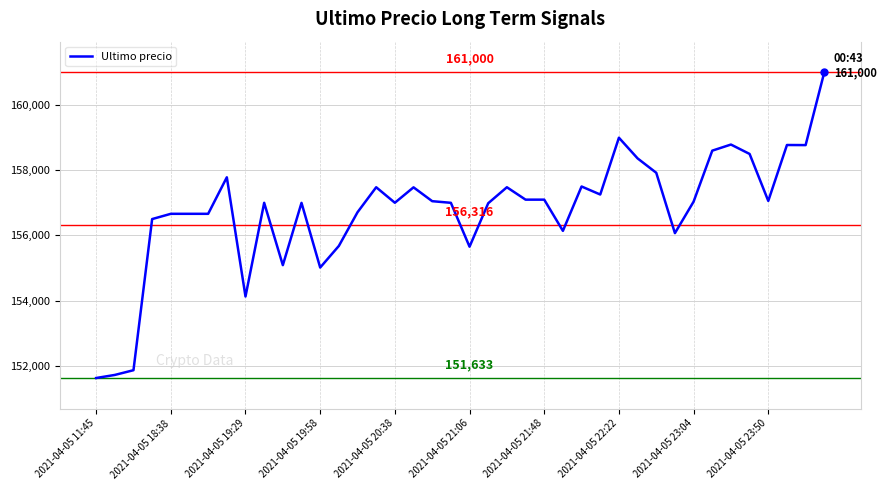

What is the greatest value displayed?

161000